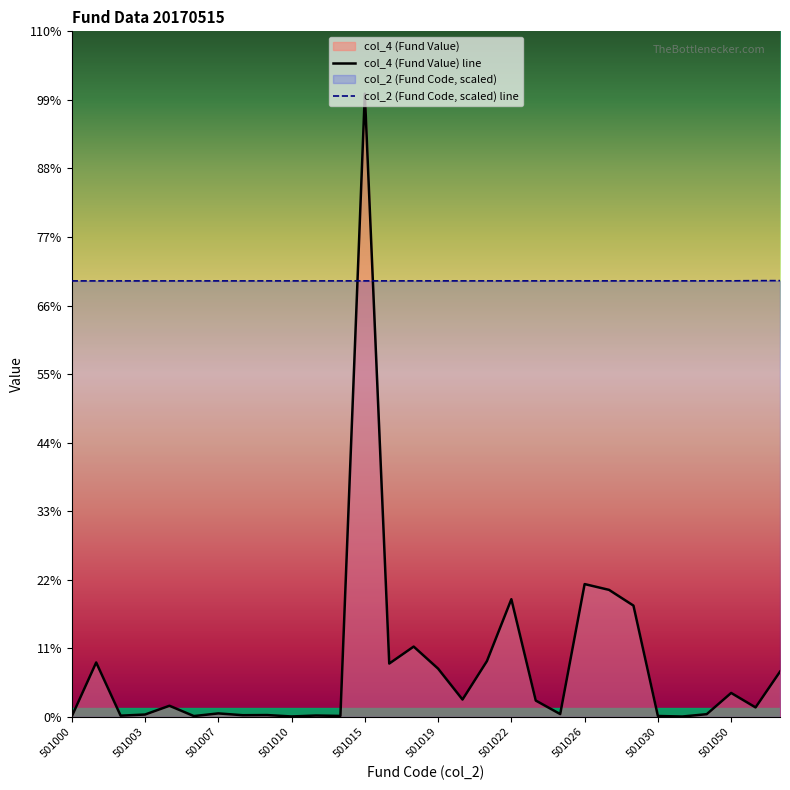

Where do col_4 and col_2 first cross each other?

501012 and 501015